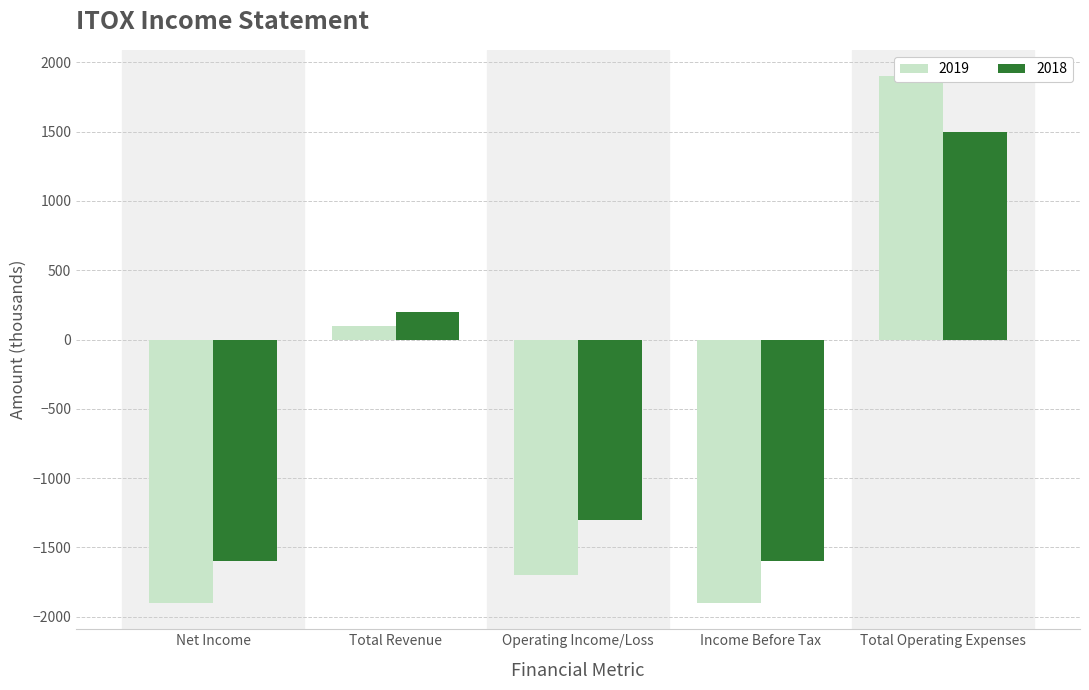

What is the smallest value displayed?

-1900